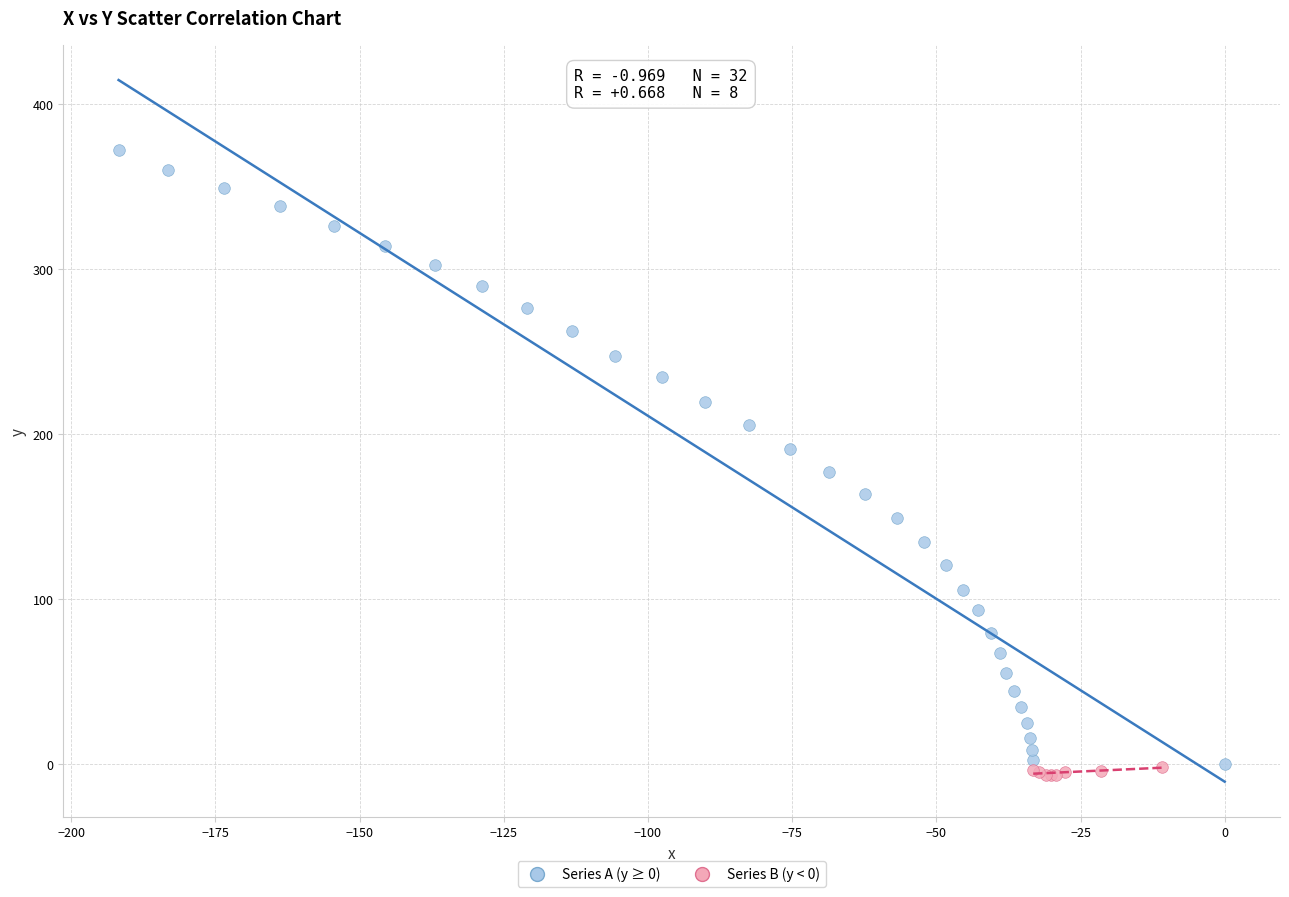

Which series contains the highest Y value?

Series A (y ≥ 0)